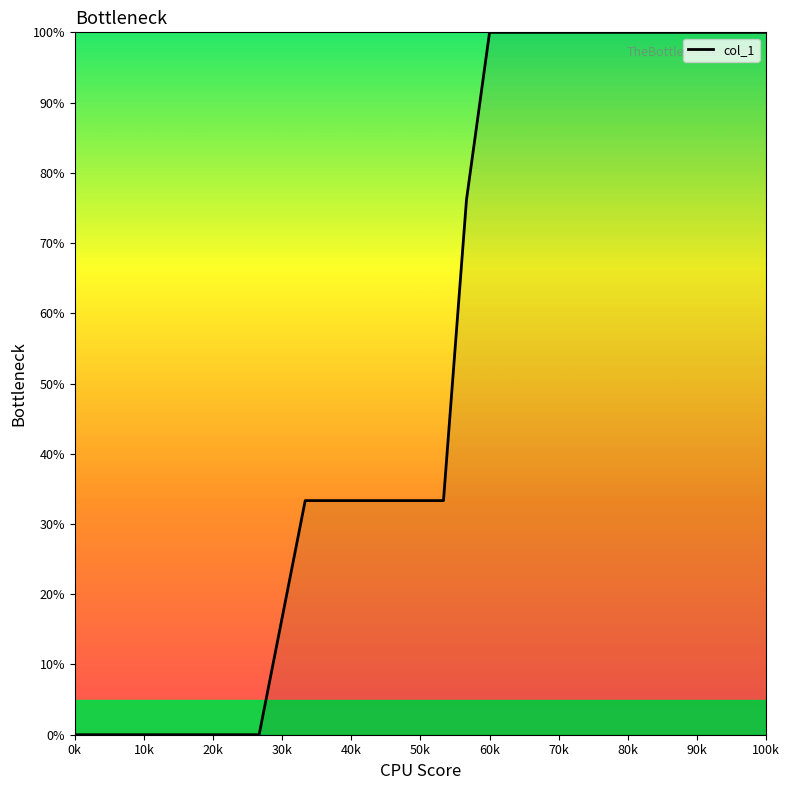

How many categories are shown in the chart?

29